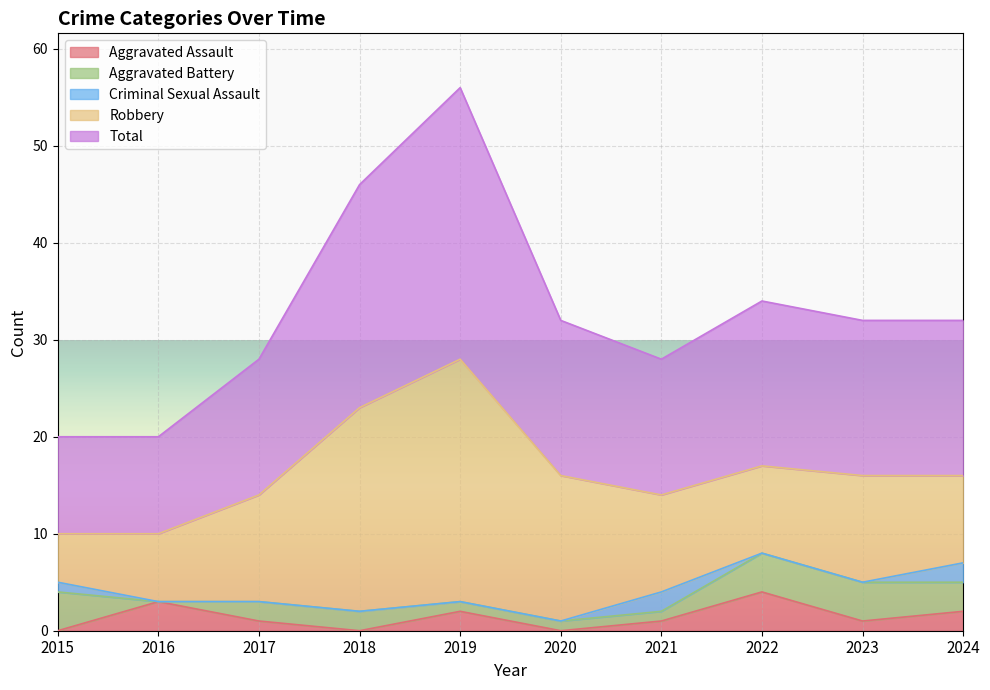

How many interior local peaks does the Aggravated Assault series have?

3